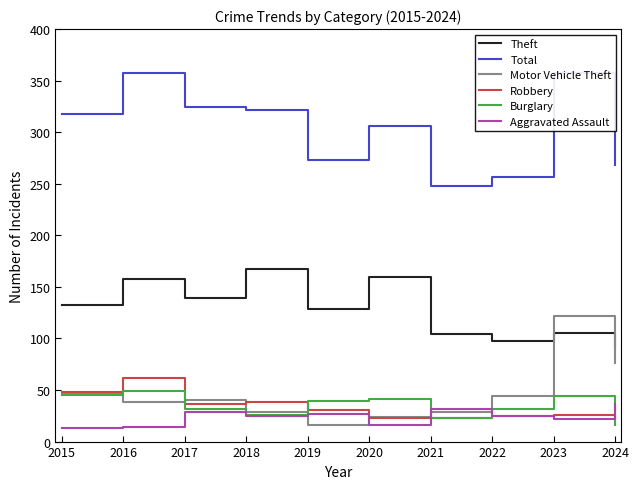

Which category has the highest value across all series?

2016